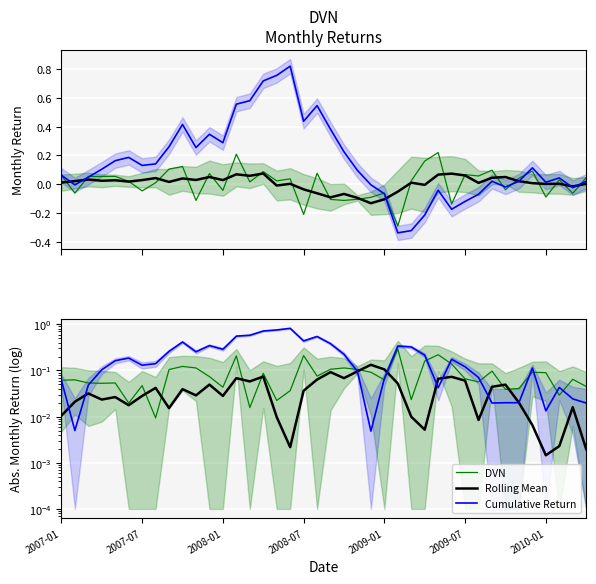

Where is DVN nearest to the value 0?

7